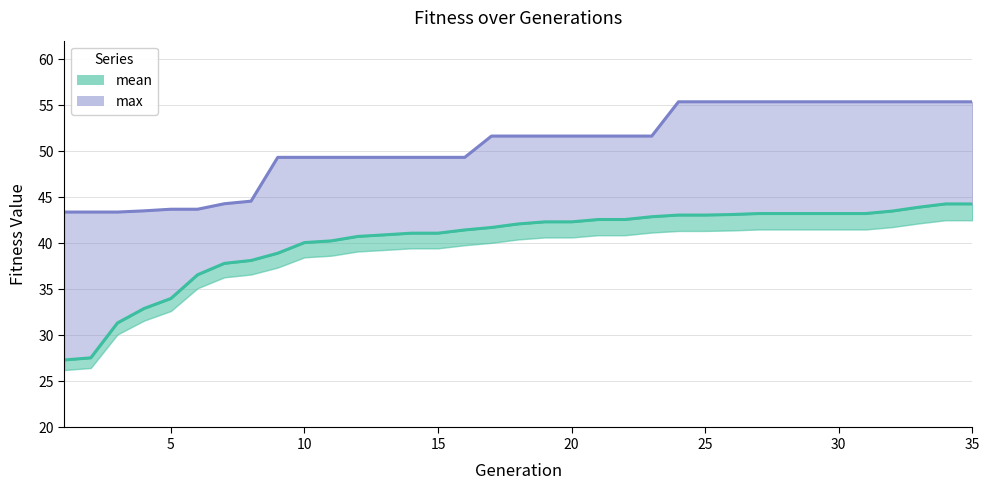

Reading left to right, what are all the values shown in this chart?

mean: 27.3	27.6	31.4	32.9	34.0	36.6	37.8	38.1	38.9	40.1	40.3	40.7	40.9	41.1	41.1	41.4	41.7	42.1	42.3	42.3	42.6	42.6	42.9	43.1	43.1	43.1	43.2	43.2	43.2	43.2	43.2	43.5	43.9	44.3	44.3
max: 43.4	43.4	43.4	43.5	43.7	43.7	44.3	44.6	49.3	49.3	49.3	49.3	49.3	49.3	49.3	49.3	51.6	51.6	51.6	51.6	51.6	51.6	51.6	55.4	55.4	55.4	55.4	55.4	55.4	55.4	55.4	55.4	55.4	55.4	55.4